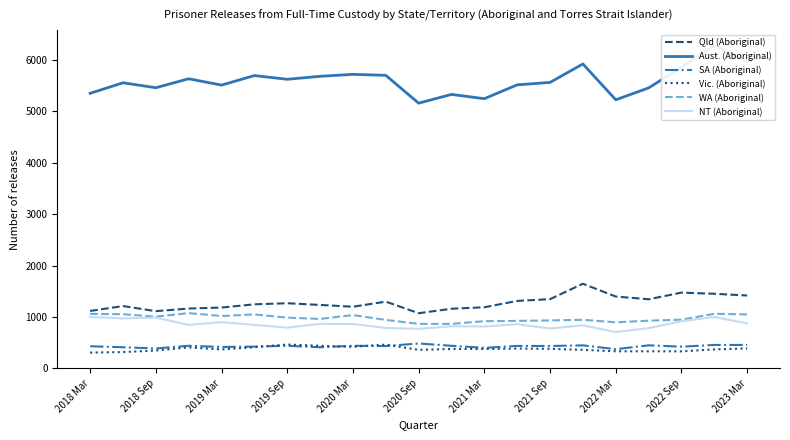

What is the lowest value of the Vic. (Aboriginal) series?

309